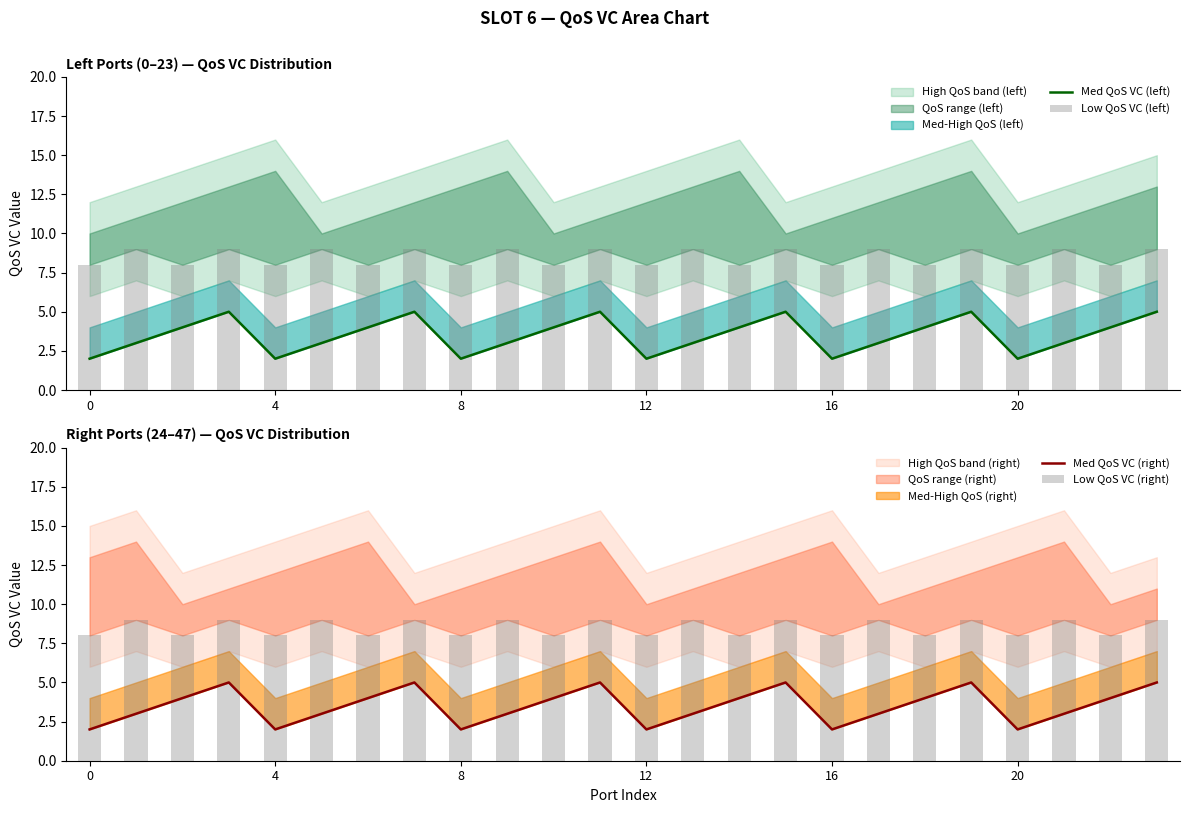

What is the difference between the maximum and minimum values in the Low QoS VC (right) series?

1